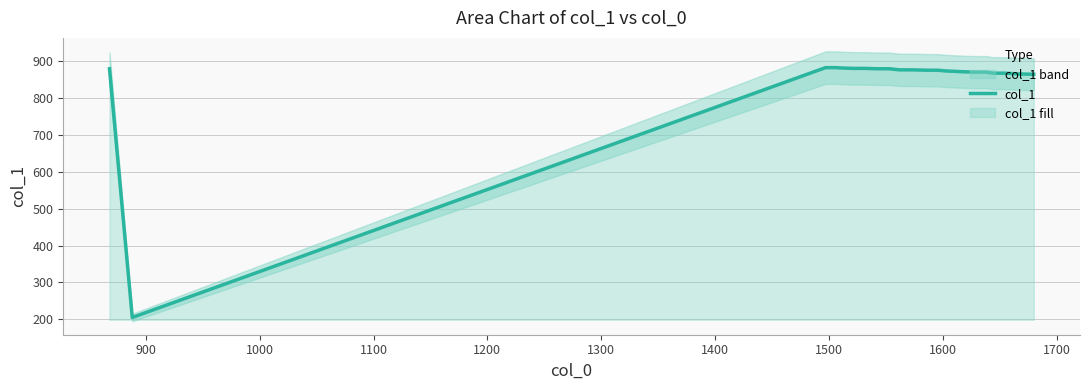

What is the lowest value of the col_1 series?

205